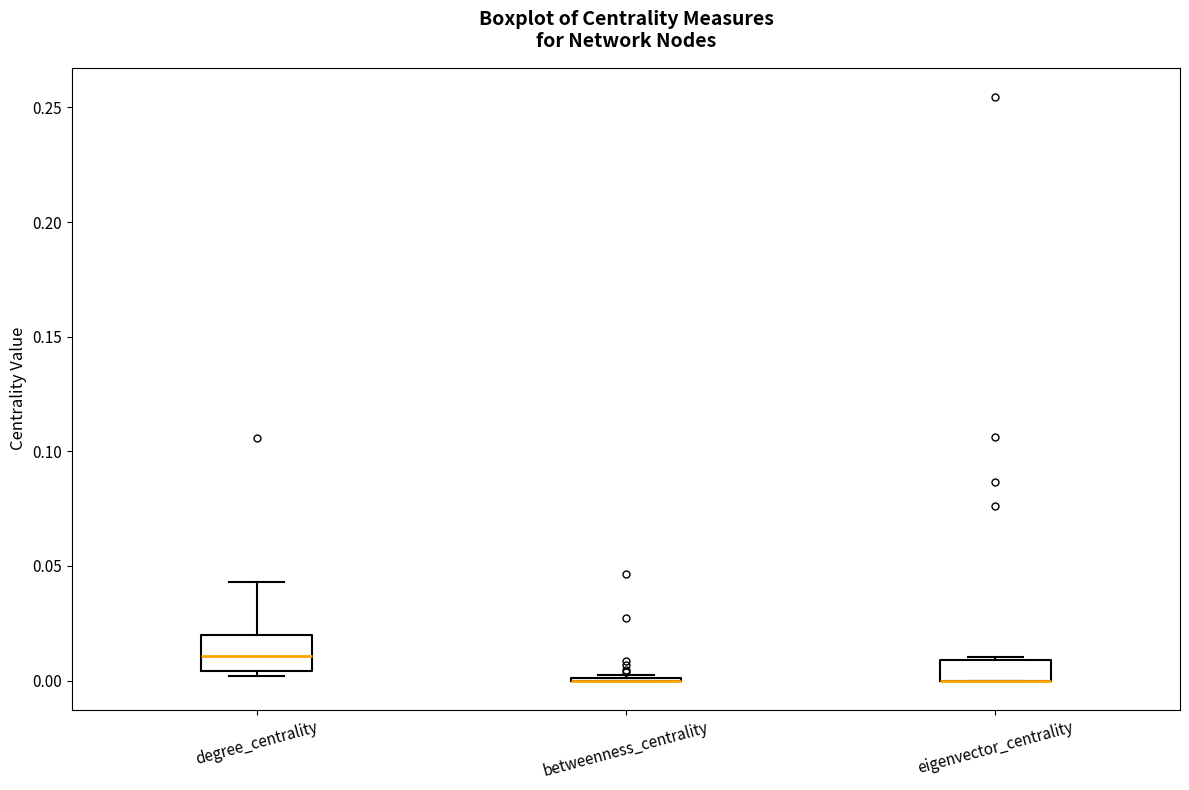

Reading left to right, read every box against the y-axis: the position of its median line, the range the box covers, and the ends of its whiskers. The values are not printed on the chart, so give them approximately, as read against the axis.

degree_centrality: median 0.010, box 0.005 to 0.020, whiskers 0.000 to 0.045
betweenness_centrality: box collapsed to a line at 0.000, whiskers 0.000 to 0.000
eigenvector_centrality: median 0.000 (drawn on the box's lower edge), box 0.000 to 0.010, whiskers 0.000 to 0.010